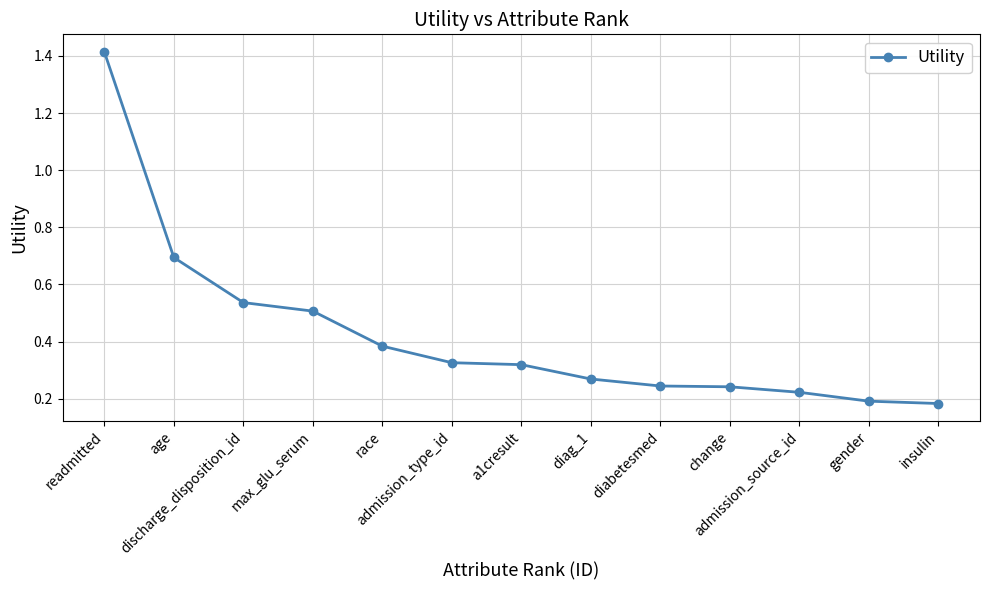

True or false: the data shows 0.5 at a1cresult.

False